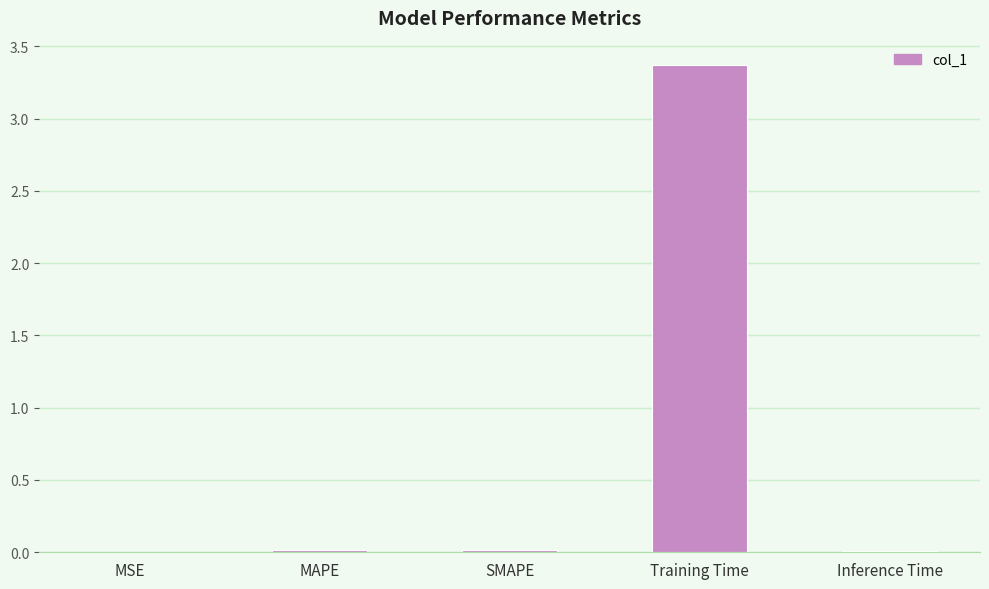

How many data points does each series have?

5